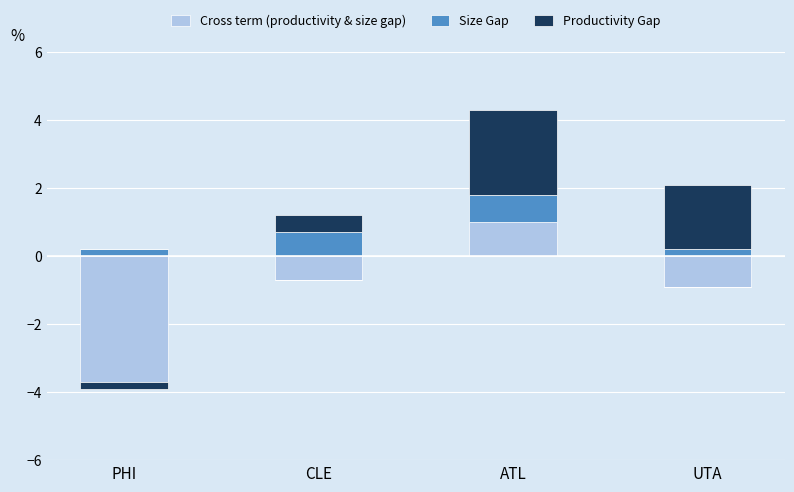

At which category does the chart reach its peak across all series?

ATL